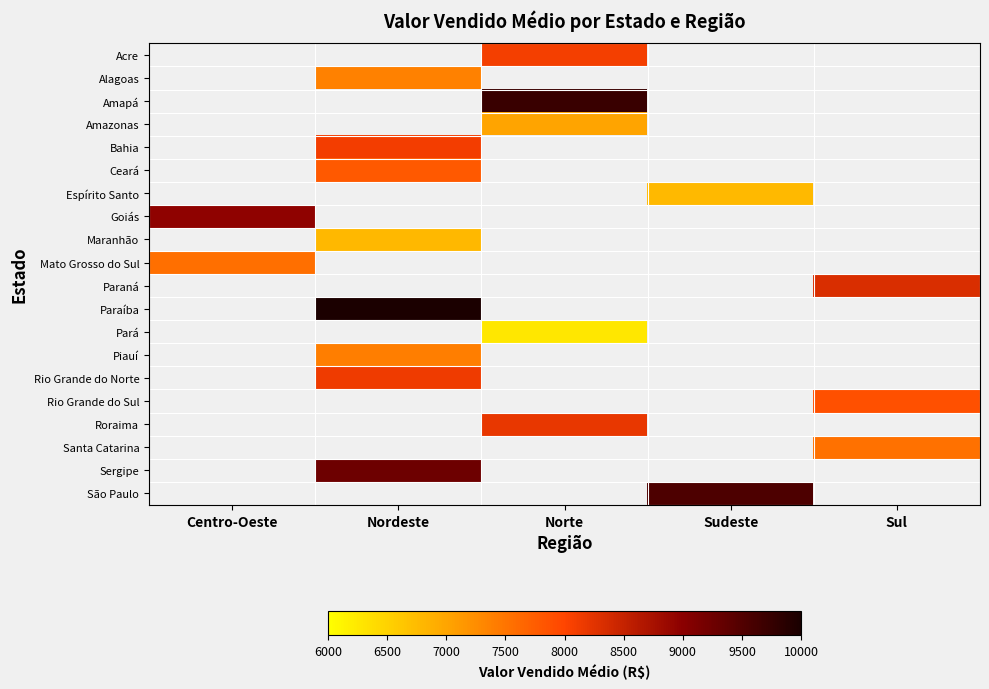

List the labels in order of Espírito Santo value, smallest first.

Centro-Oeste, Nordeste, Norte, Sudeste, Sul